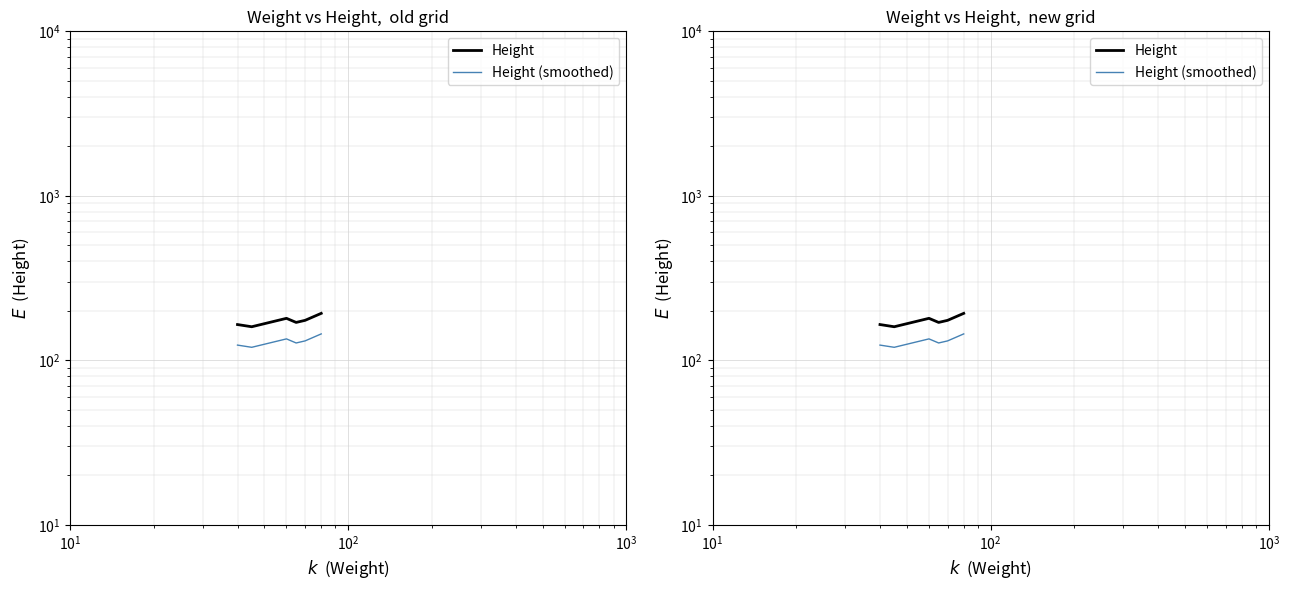

What is the minimum value for Height?

160.0